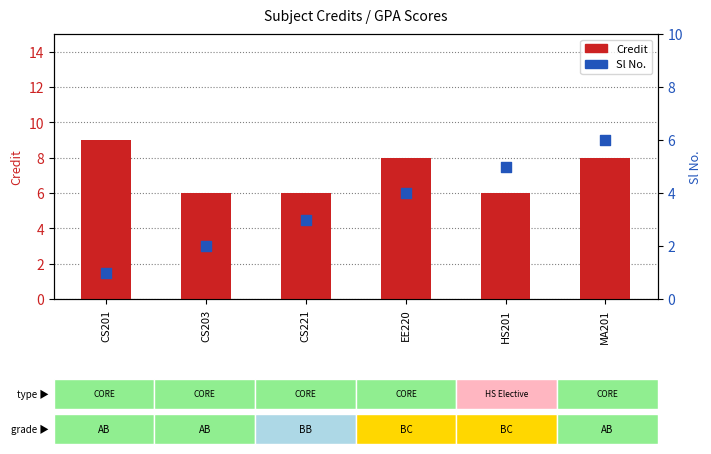

Which series has the widest spread of Y values?

Sl No.